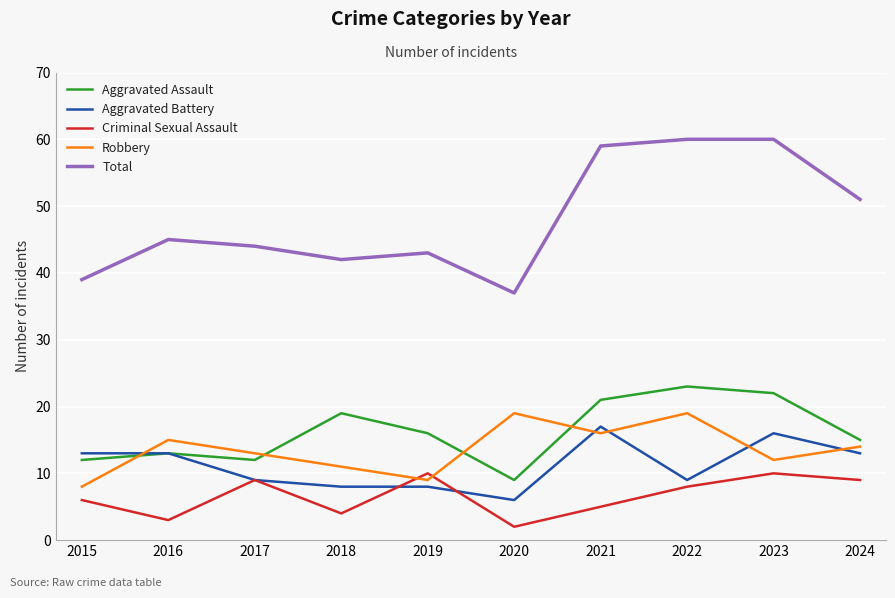

True or false: Criminal Sexual Assault has a value of 4 at 2018.

True